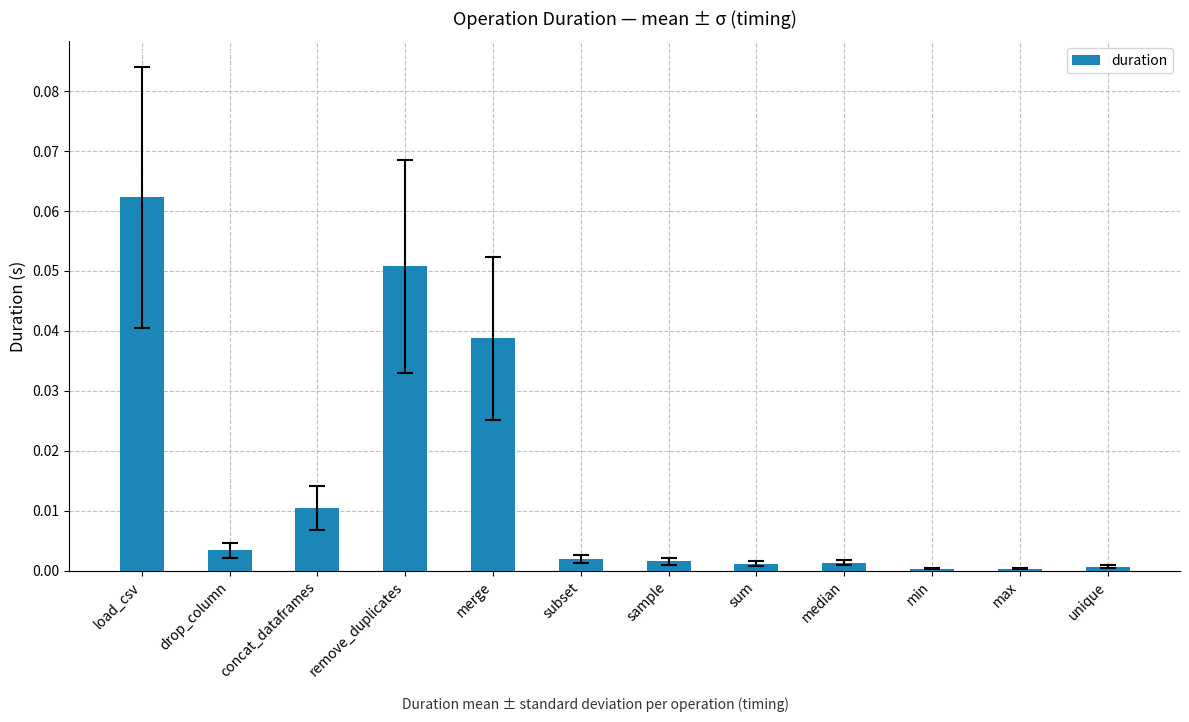

How many bars are there in total?

12